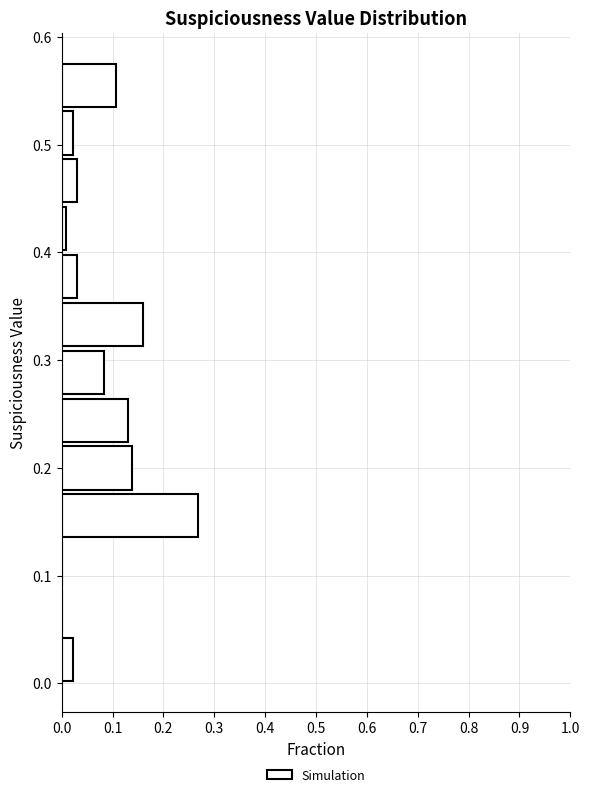

Reading bottom to top, transcribe this chart: for each bar, give the range it covers on the y-axis and its length. Neither the bar edges nor the lengths are printed on the chart, so give them approximately, as read against the axes.

0.00 to 0.04: 0.02
0.04 to 0.09: 0
0.09 to 0.13: 0
0.13 to 0.18: 0.27
0.18 to 0.22: 0.14
0.22 to 0.27: 0.13
0.27 to 0.31: 0.08
0.31 to 0.36: 0.16
0.36 to 0.40: 0.03
0.40 to 0.44: under 0.01
0.44 to 0.49: 0.03
0.49 to 0.53: 0.02
0.53 to 0.58: 0.11